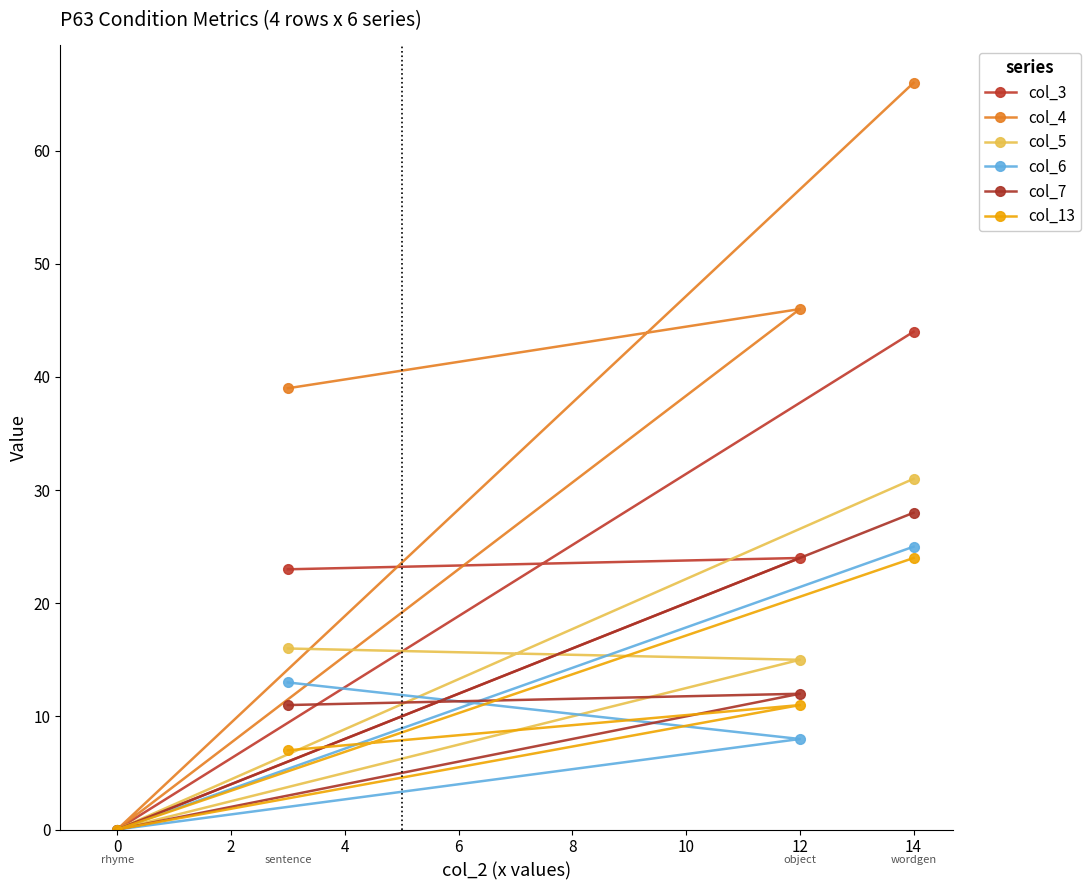

What is the difference between the maximum and minimum values in the col_6 series?

25